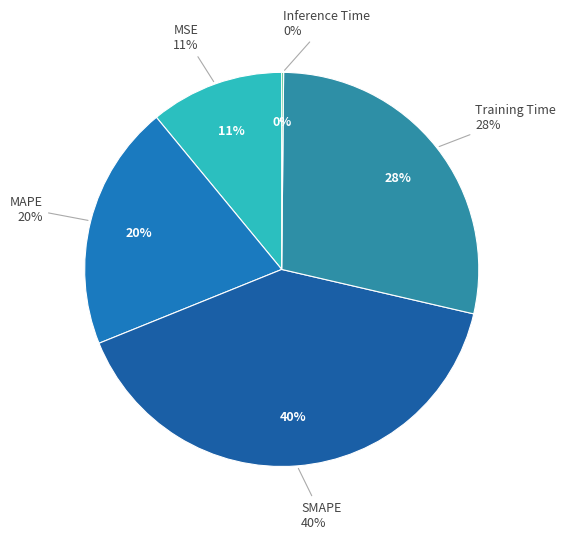

Which category has the biggest portion of the pie?

SMAPE